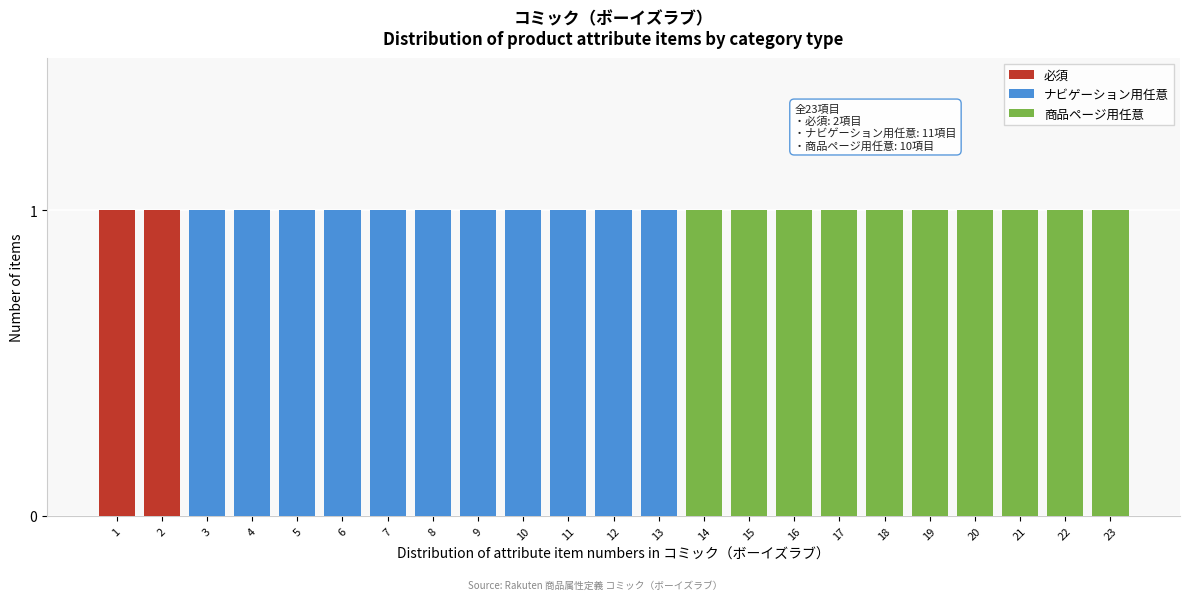

The 必須 series shows 0 at 22. True or false?

True